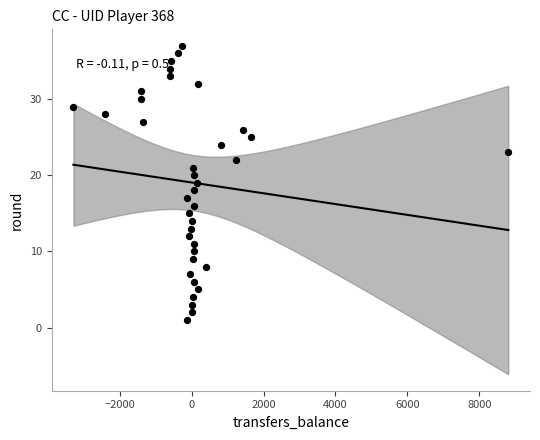

What is the range of Y values (max minus min)?

36